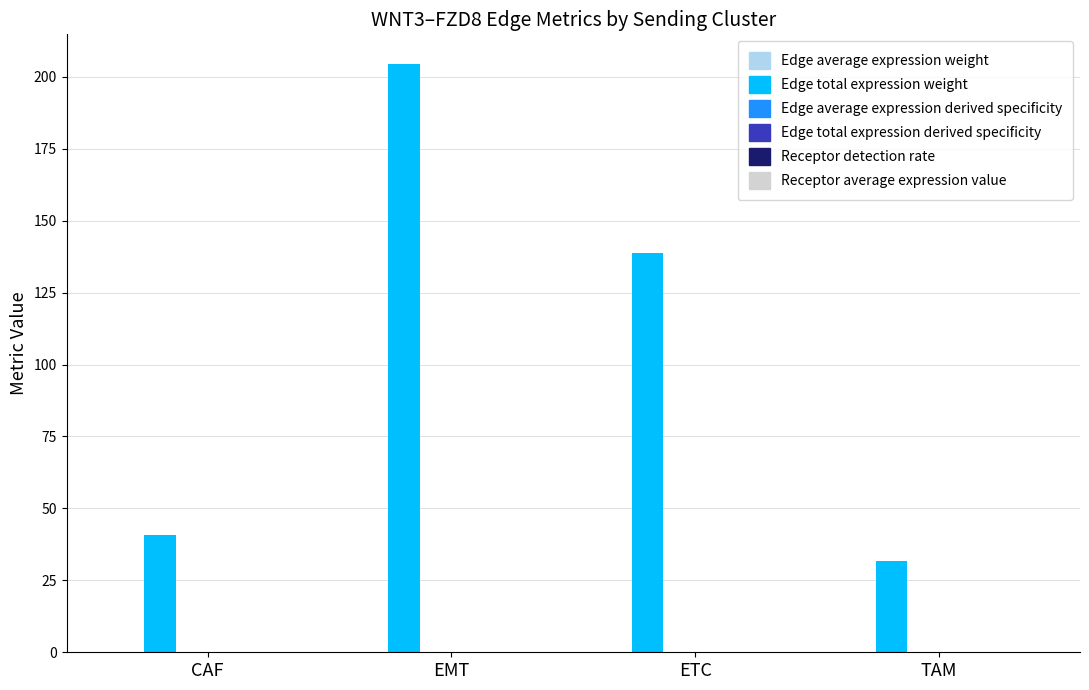

Are the bars horizontal?

No